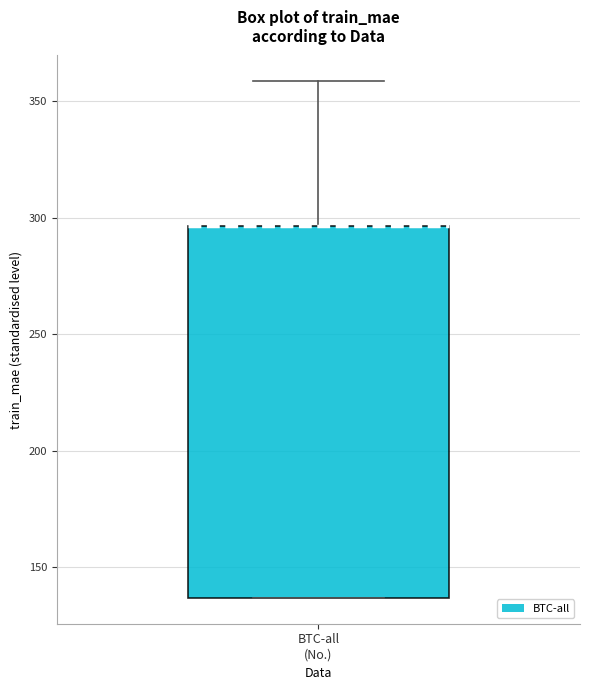

Where does the upper whisker of the box for BTC-all (No.) end on the y-axis? The values are not printed on the chart, so give them approximately, as read against the axis.

360